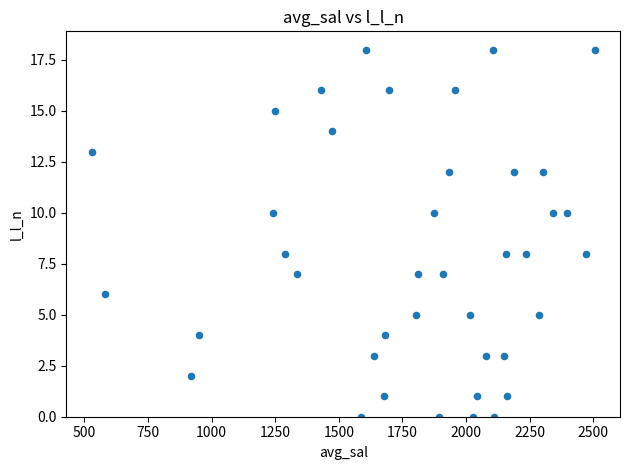

What is the range of Y values (max minus min)?

18